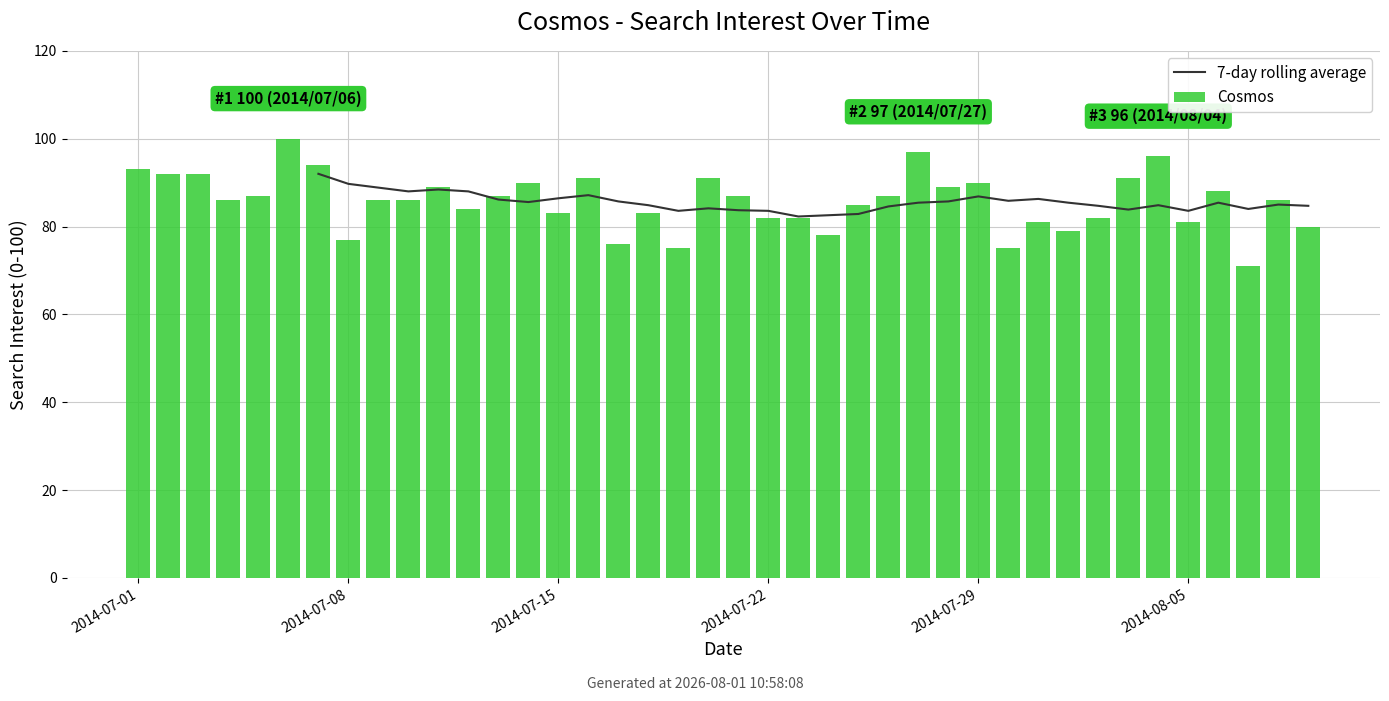

What is the minimum value shown in the chart?

71.0